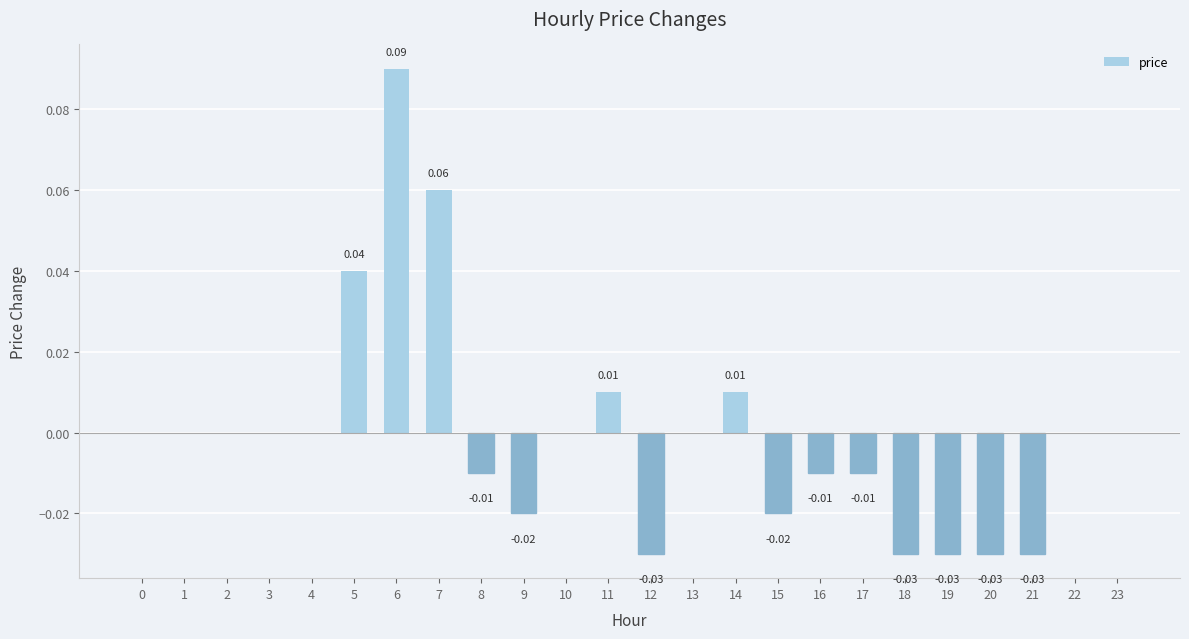

Does the chart contain stacked bars?

No